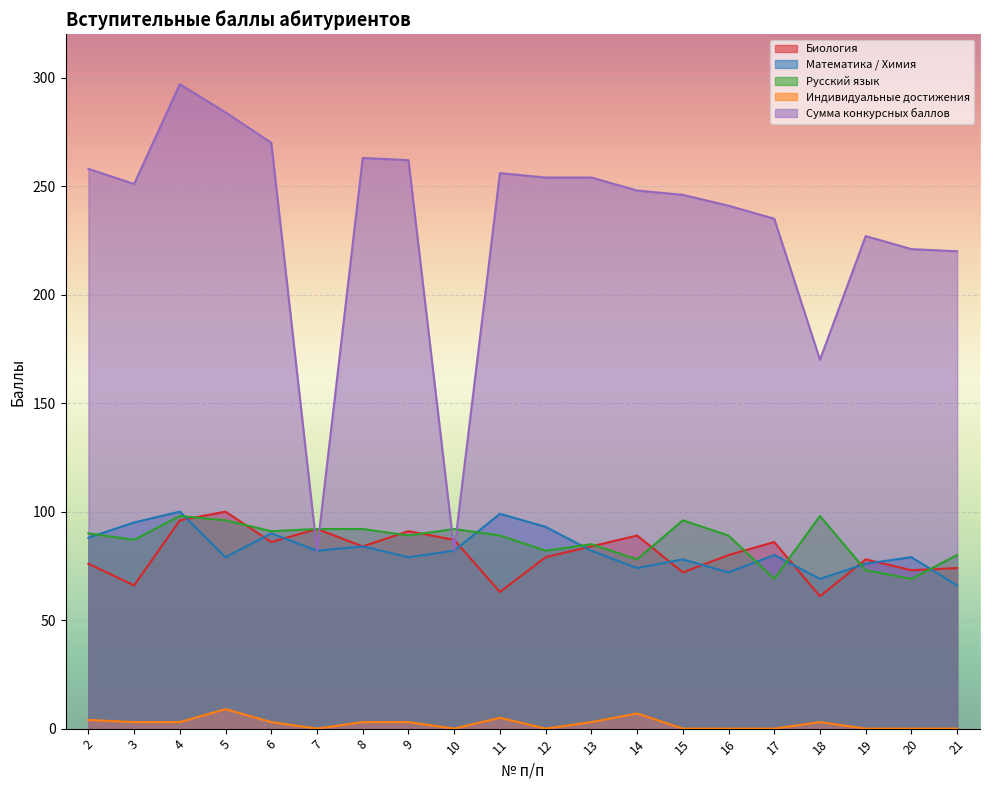

Reading left to right, list all the values displayed in this chart.

Биология: 2=76	3=66	4=96	5=100	6=86	7=92	8=84	9=91	10=87	11=63	12=79	13=84	14=89	15=72	16=80	17=86	18=61	19=78	20=73	21=74
Математика / Химия: 2=88	3=95	4=100	5=79	6=90	7=82	8=84	9=79	10=82	11=99	12=93	13=82	14=74	15=78	16=72	17=80	18=69	19=76	20=79	21=66
Русский язык: 2=90	3=87	4=98	5=96	6=91	7=92	8=92	9=89	10=92	11=89	12=82	13=85	14=78	15=96	16=89	17=69	18=98	19=73	20=69	21=80
Индивидуальные достижения: 2=4	3=3	4=3	5=9	6=3	7=0	8=3	9=3	10=0	11=5	12=0	13=3	14=7	15=0	16=0	17=0	18=3	19=0	20=0	21=0
Сумма конкурсных баллов: 2=258	3=251	4=297	5=284	6=270	7=82	8=263	9=262	10=82	11=256	12=254	13=254	14=248	15=246	16=241	17=235	18=170	19=227	20=221	21=220